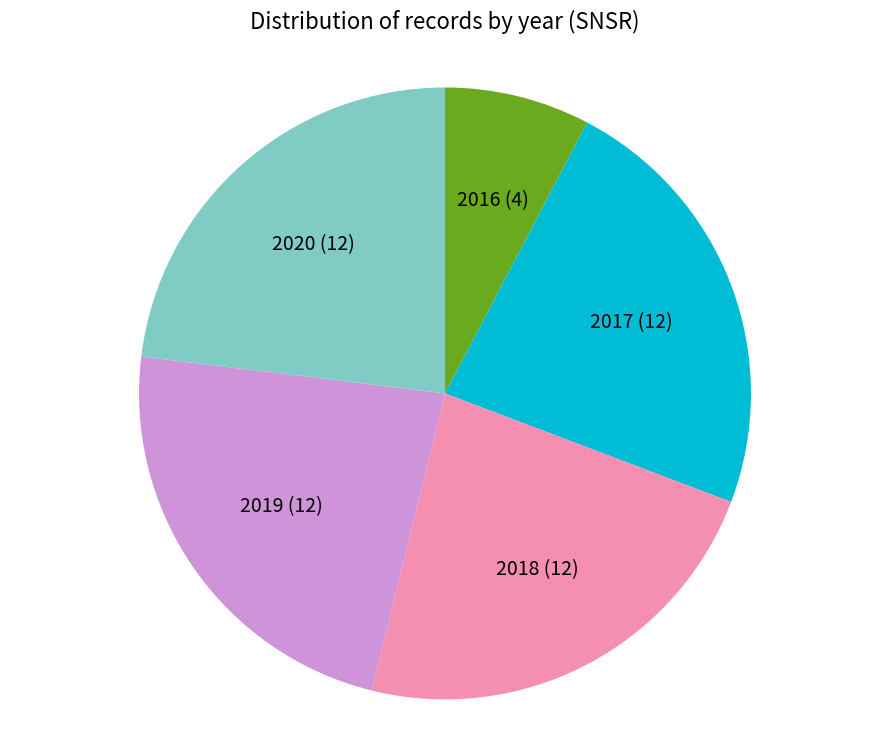

Between 2017 (12) and 2016 (4), which is larger?

2017 (12)